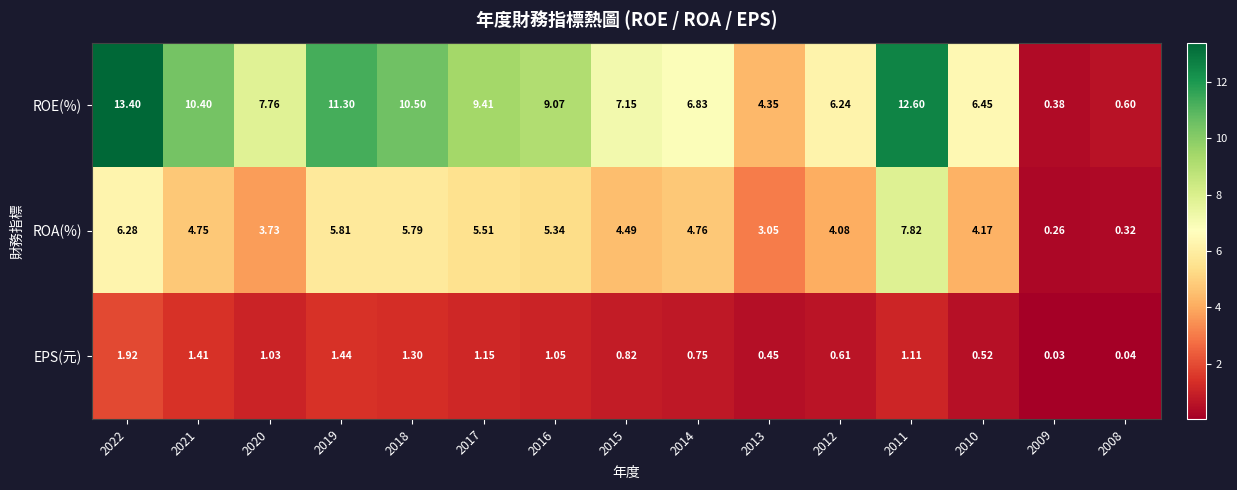

Between 2018 and 2013, which series saw the biggest shift?

ROE(%)